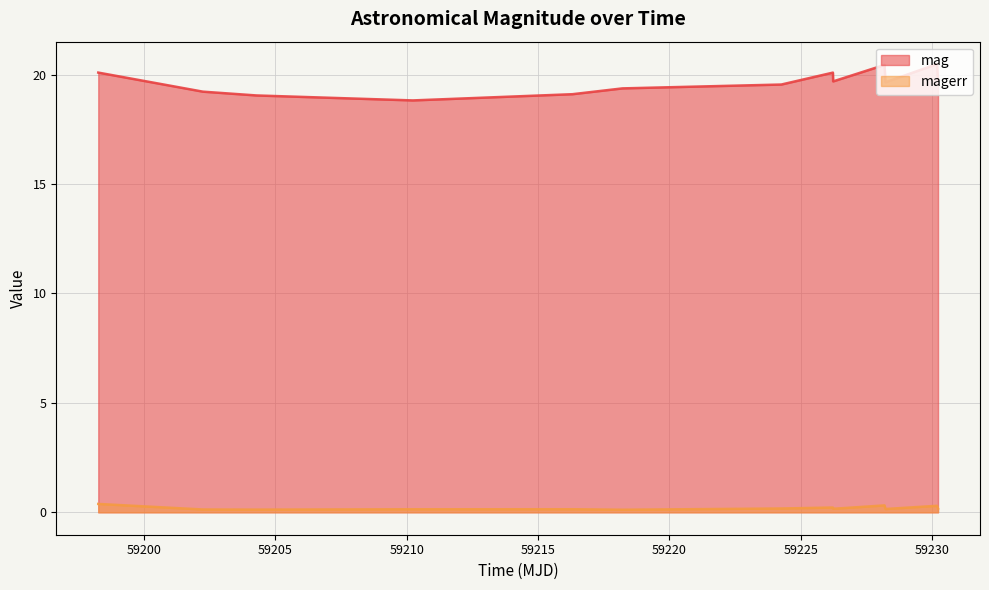

Which series has the largest total across all categories?

mag